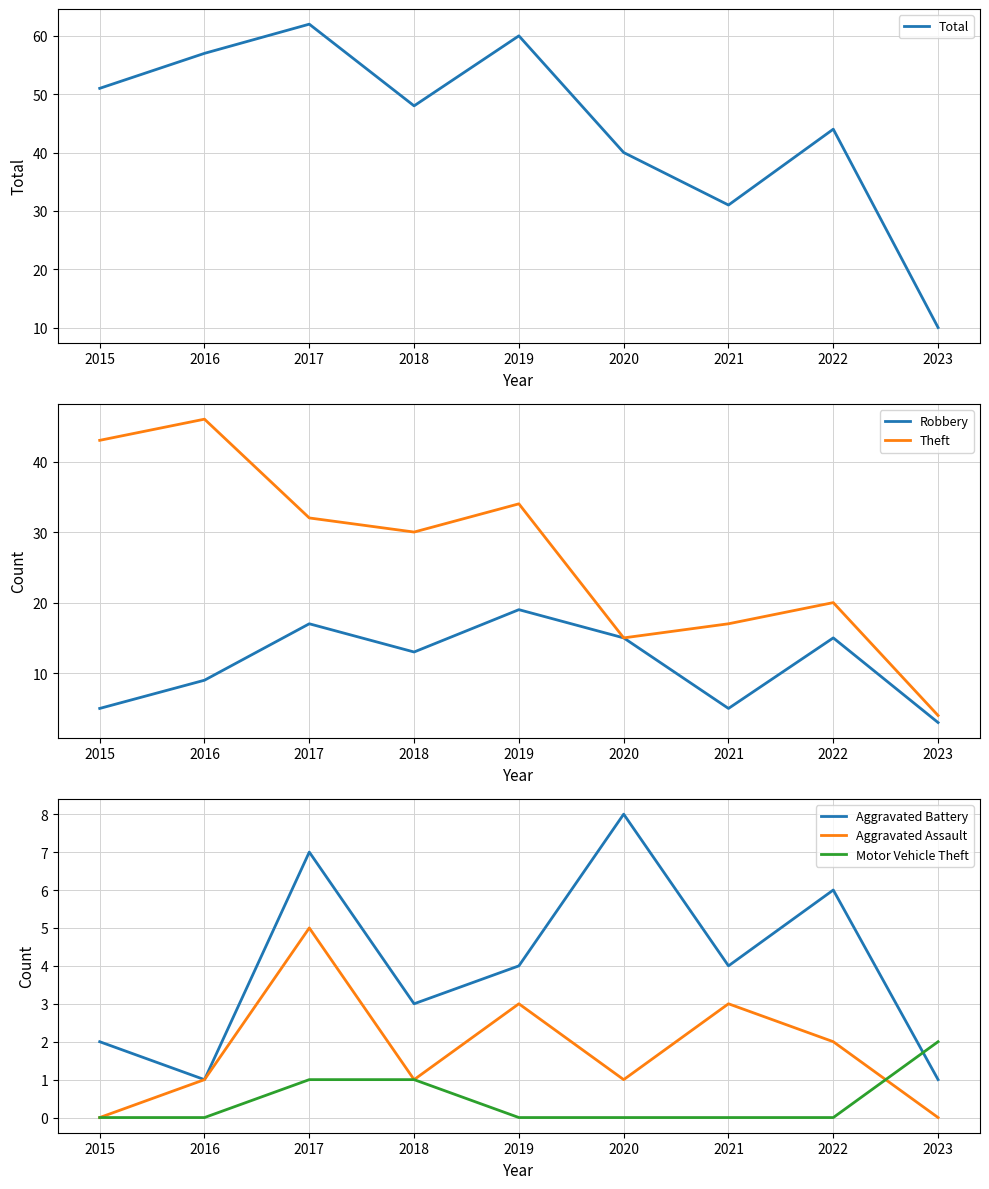

The value of Motor Vehicle Theft at 2019 is 0. True or false?

True